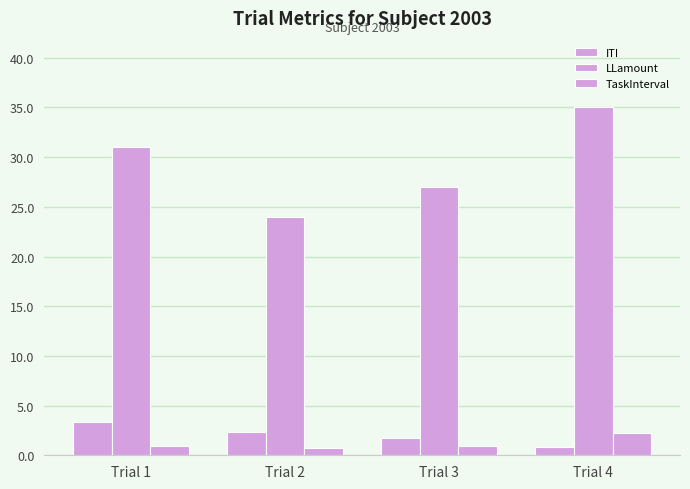

Reading left to right, what are all the values shown in this chart?

ITI: 3.3	2.3	1.8	0.8
LLamount: 31.0	24.0	27.0	35.0
TaskInterval: 0.9	0.7	0.9	2.3